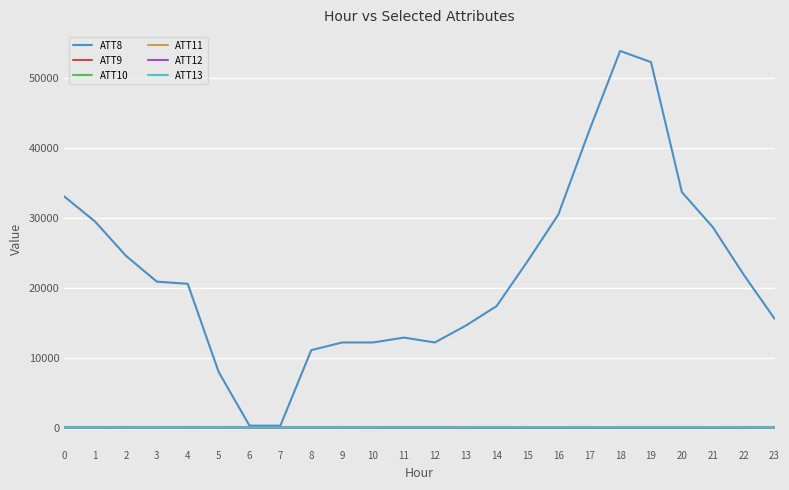

Is the value of ATT10 at 5 greater than the value of ATT8 at 20?

No